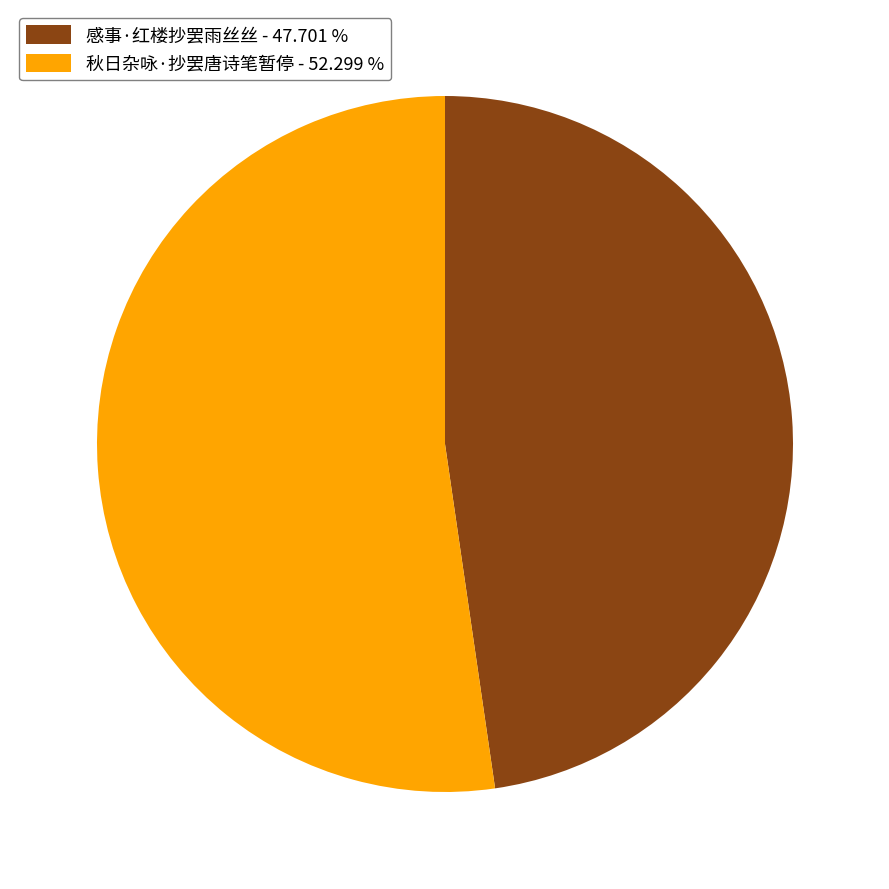

Is there a majority slice in this chart?

Yes